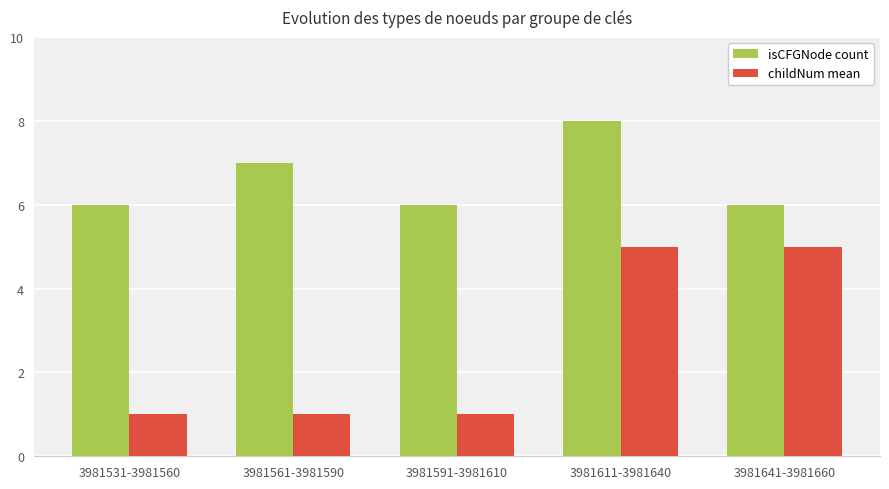

Rank the series by their average value, from lowest to highest.

childNum mean, isCFGNode count